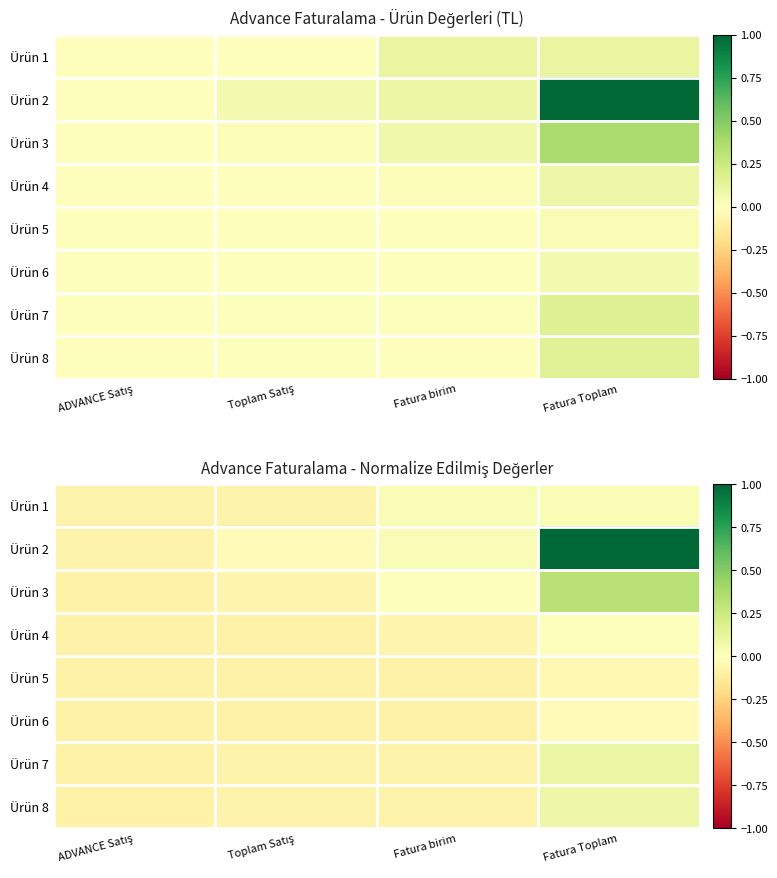

The Ürün 4 series shows -0.0 at Toplam Satış. True or false?

False